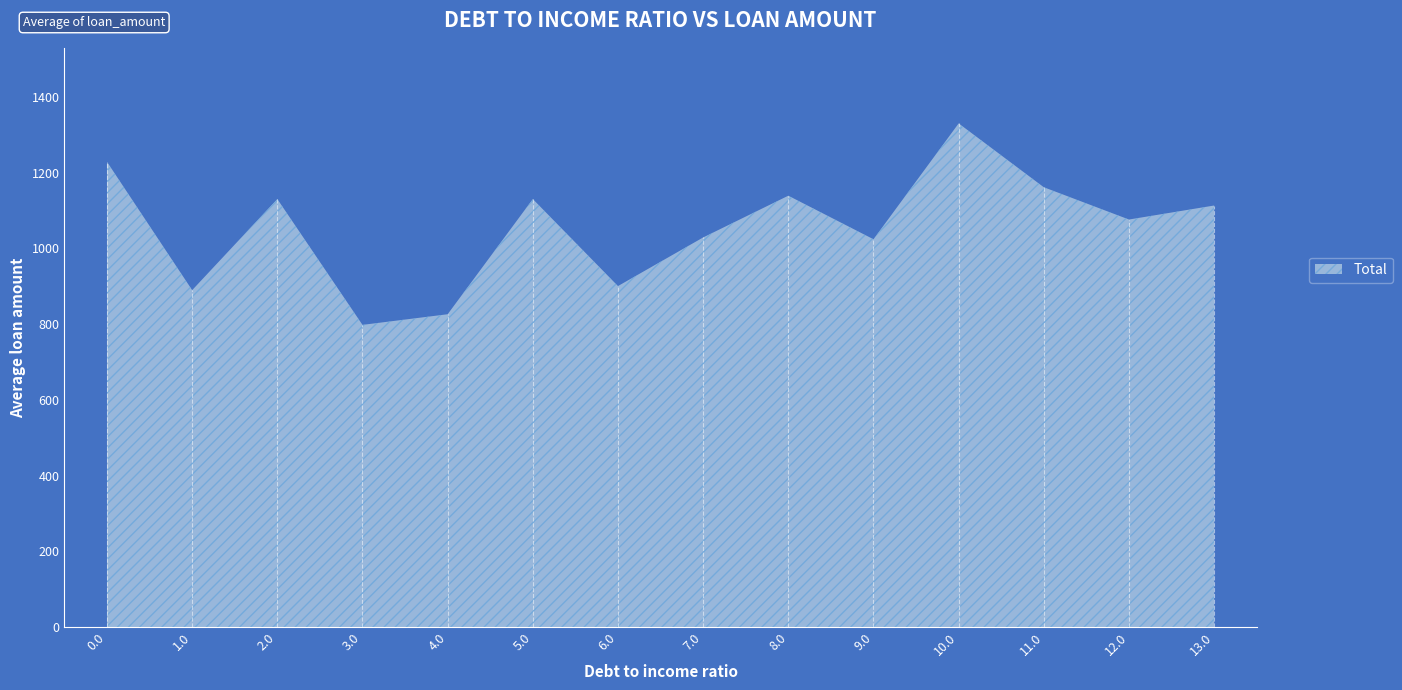

Is it true that the value at 2.0 is 365.3?

False